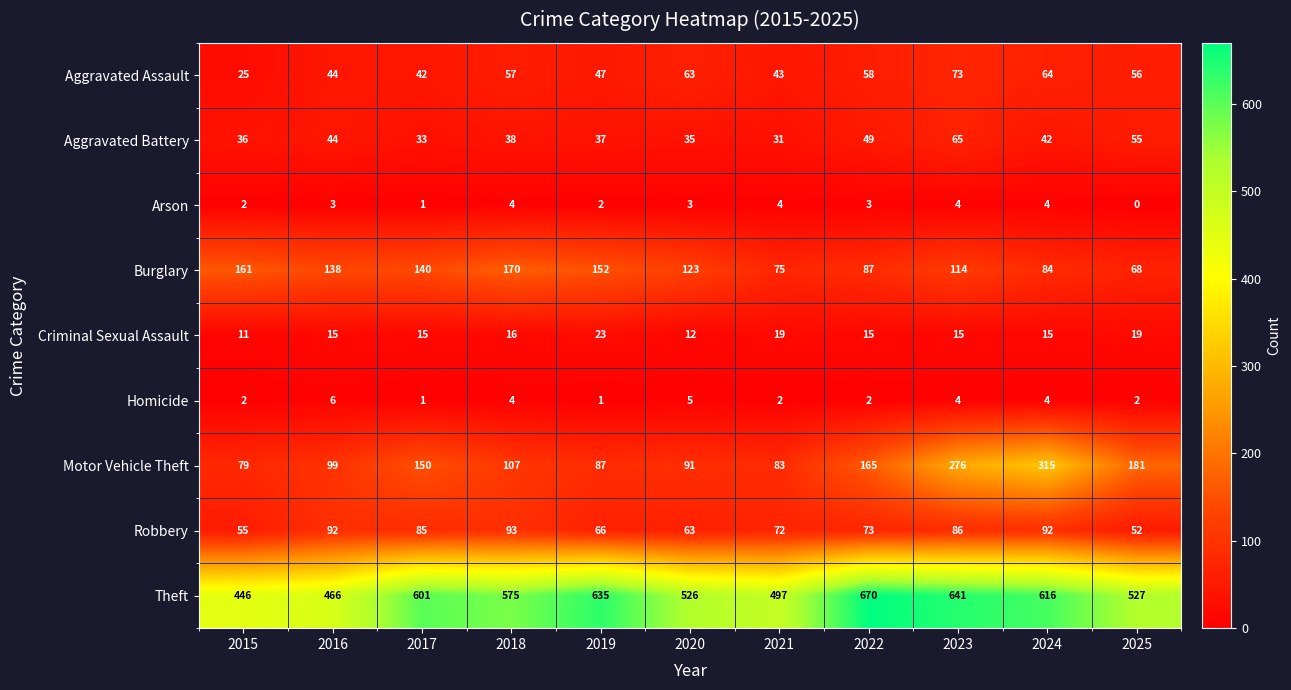

What is the average value of the Criminal Sexual Assault series?

16